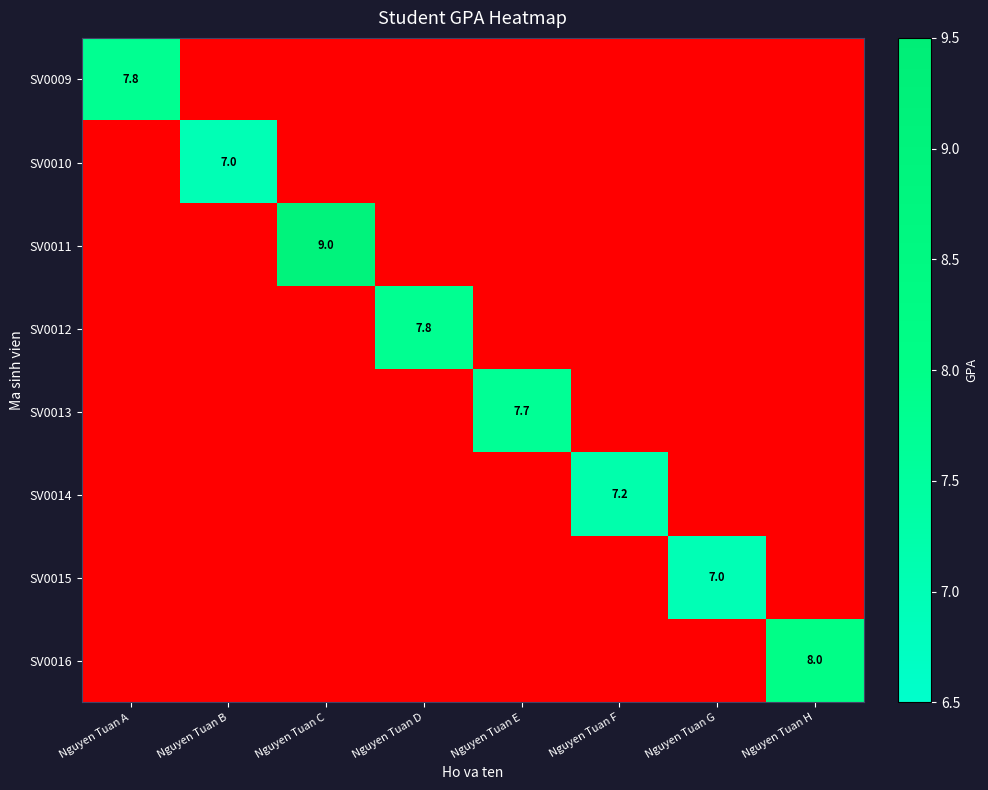

Which label corresponds to the smallest value in the chart?

Nguyen Tuan B